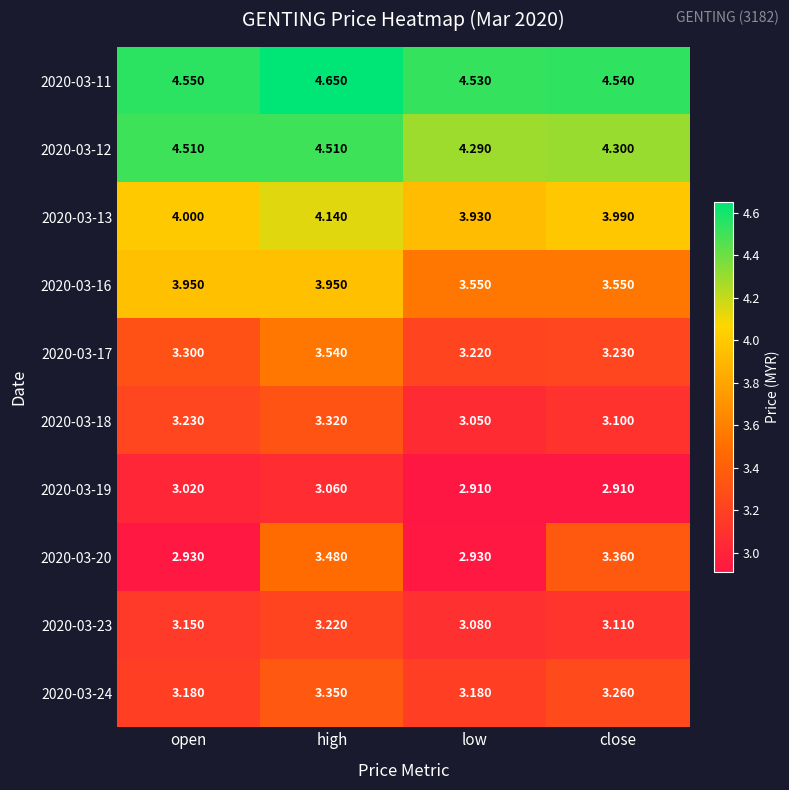

At which label does 2020-03-17 reach its peak?

high